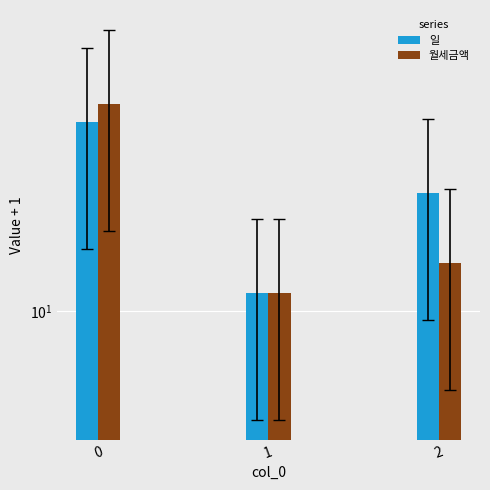

What is the average value of the 월세금액 series?

18